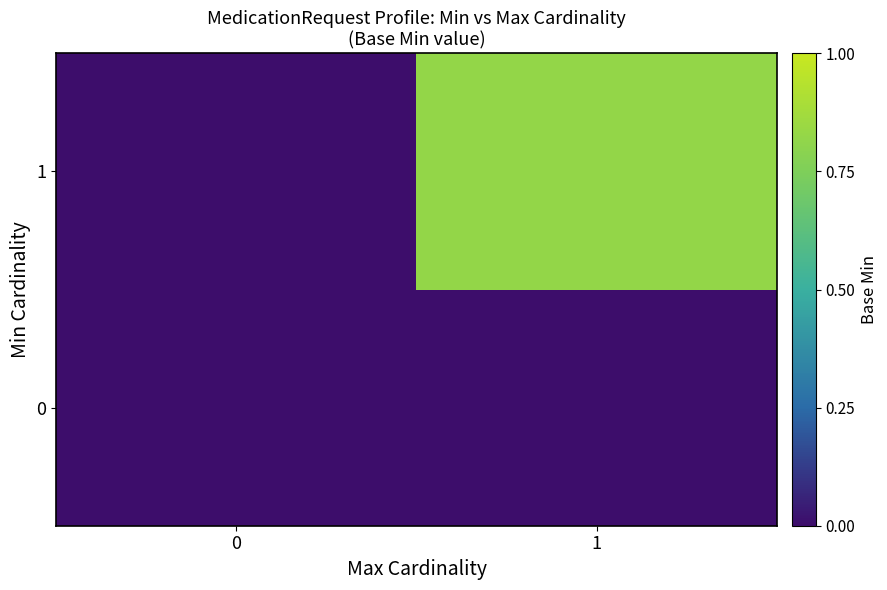

Which series changed the most between 0 and 1?

1